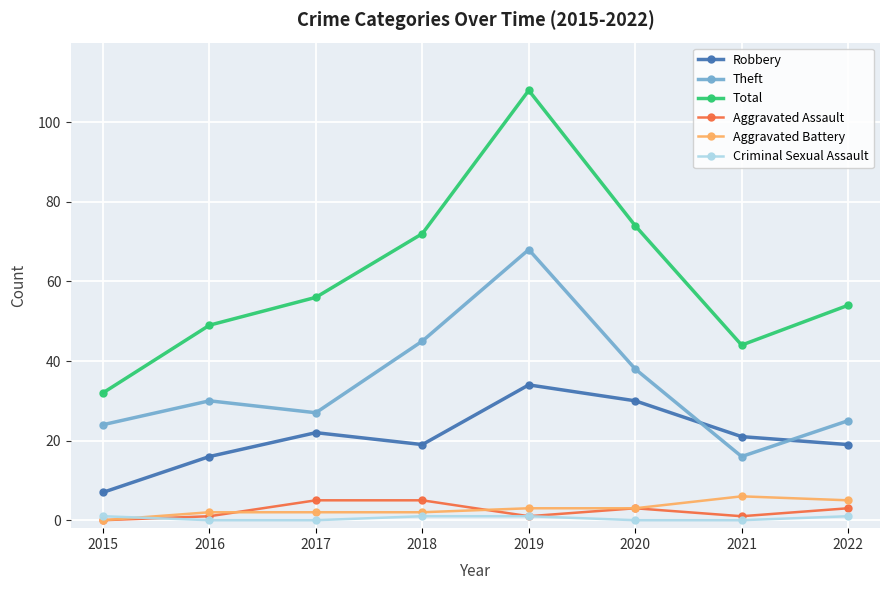

What is the sum of all Criminal Sexual Assault values?

4